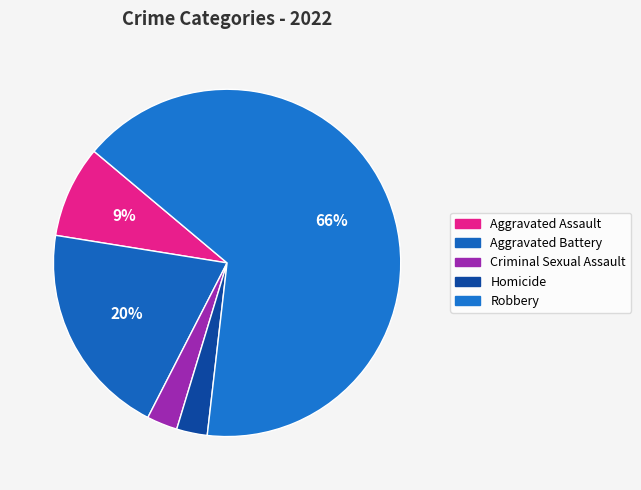

How many slices are in this pie chart?

5